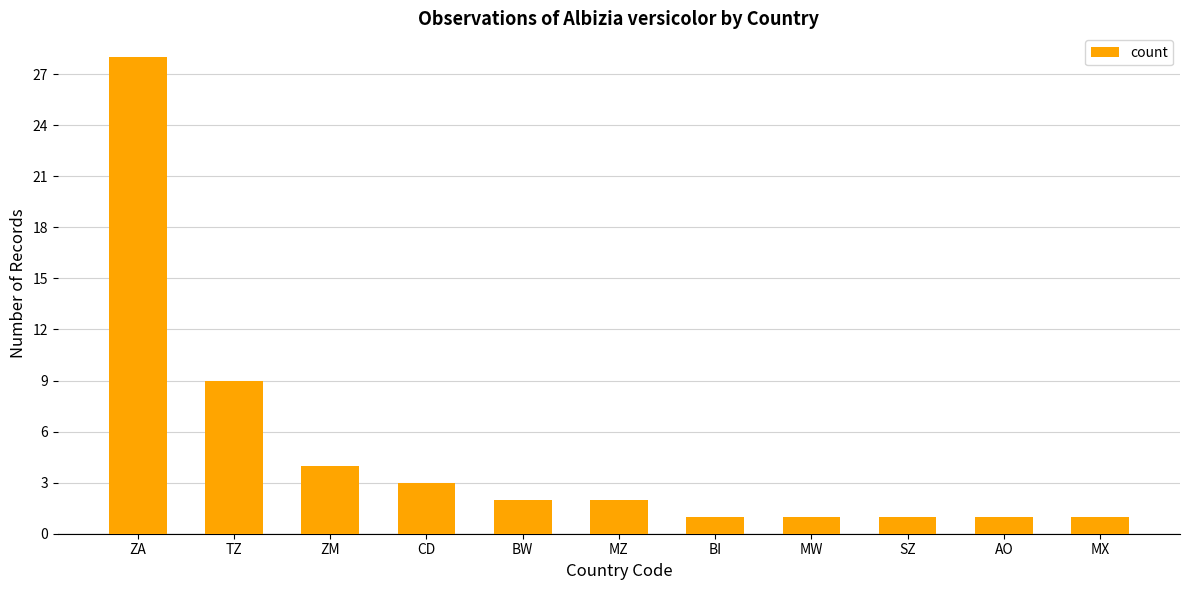

What is the difference between the maximum and minimum values?

27